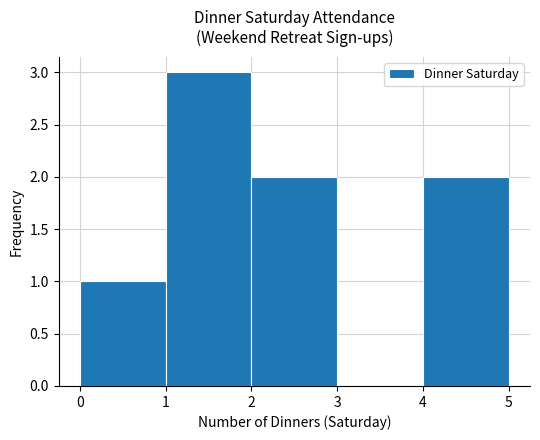

Over which range of the x-axis is the bar tallest?

1 to 2